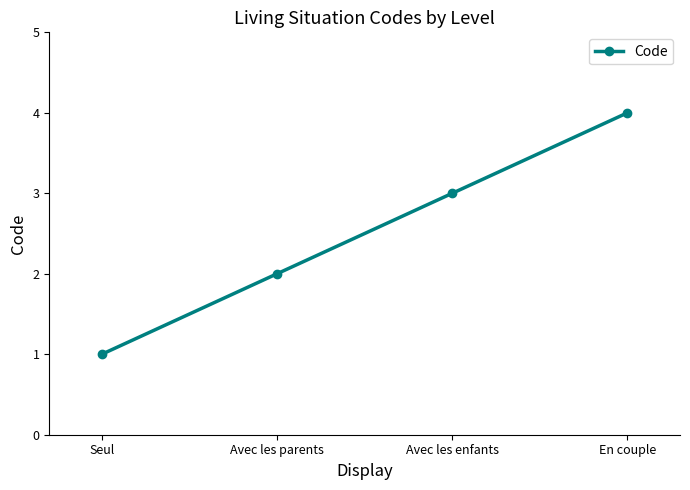

Is it true that the value at Avec les enfants is 5?

False